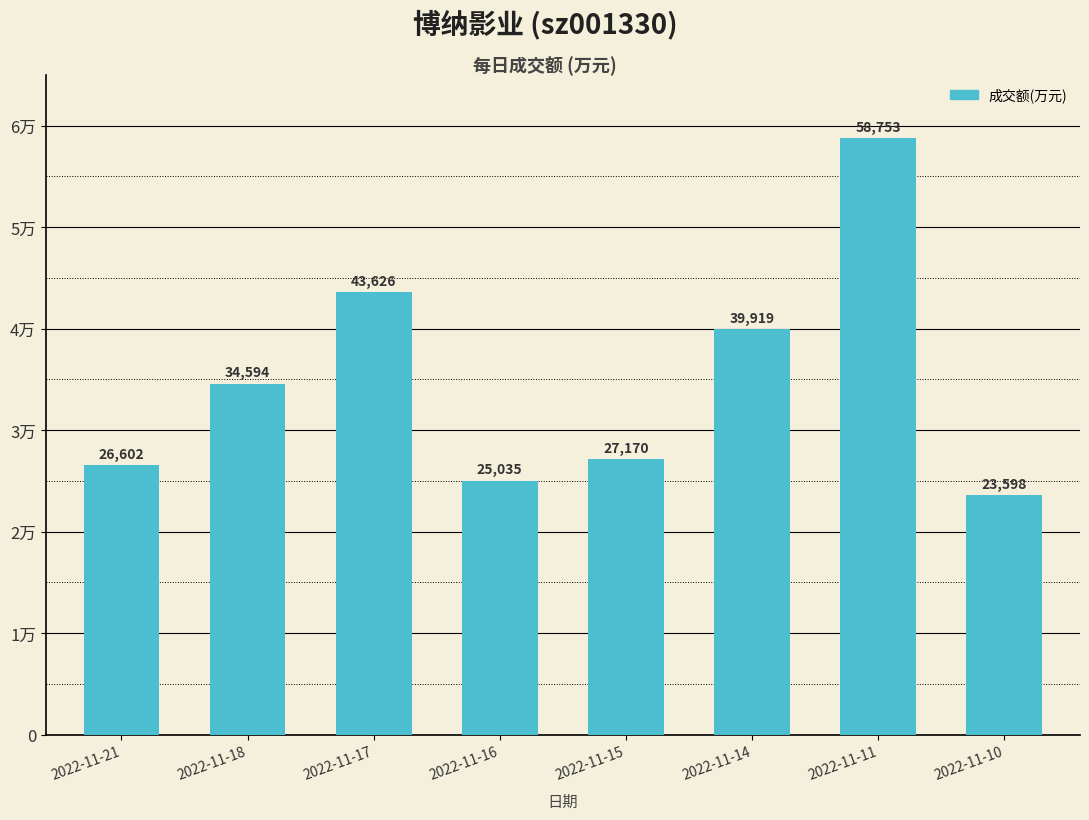

Which has a higher value, 2022-11-16 or 2022-11-15?

2022-11-15